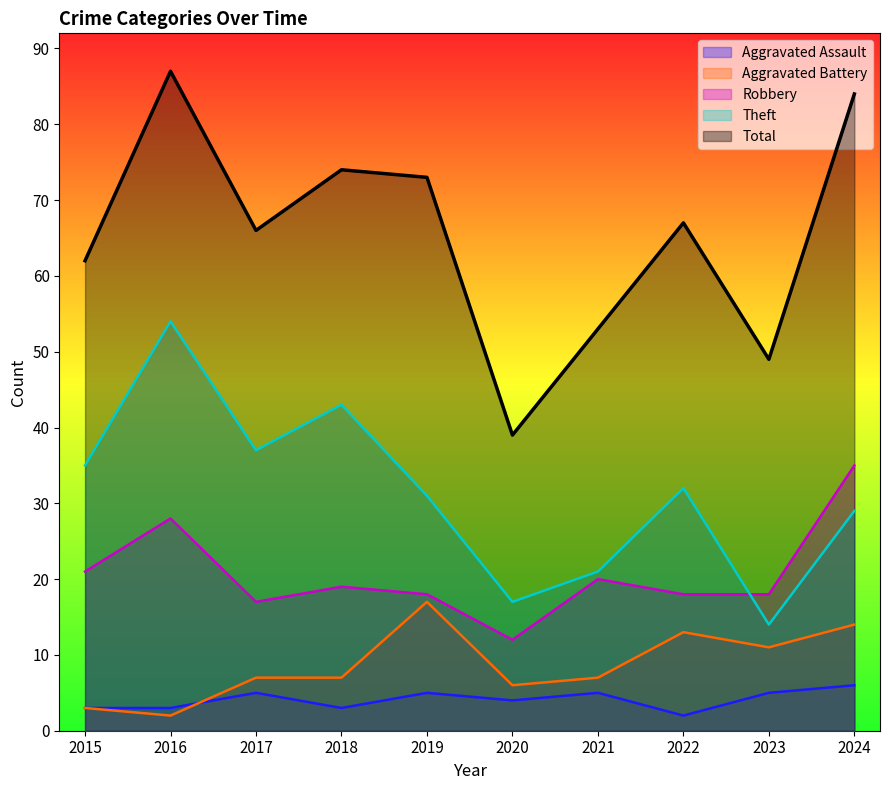

How many lines are shown in the chart?

5